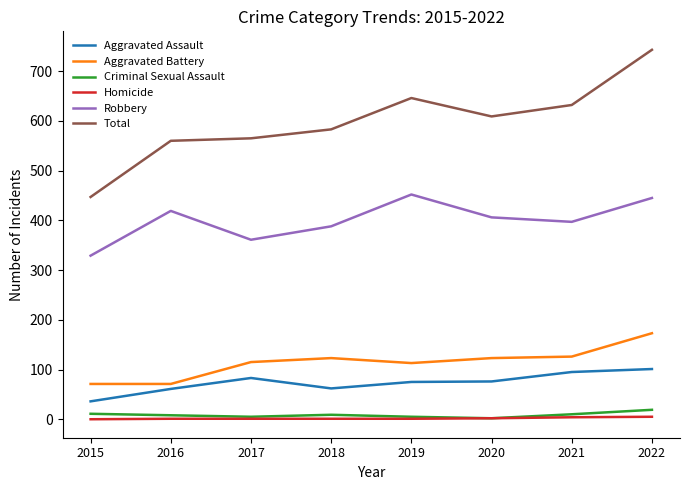

Is it true that Aggravated Battery equals 113 at 2019?

True